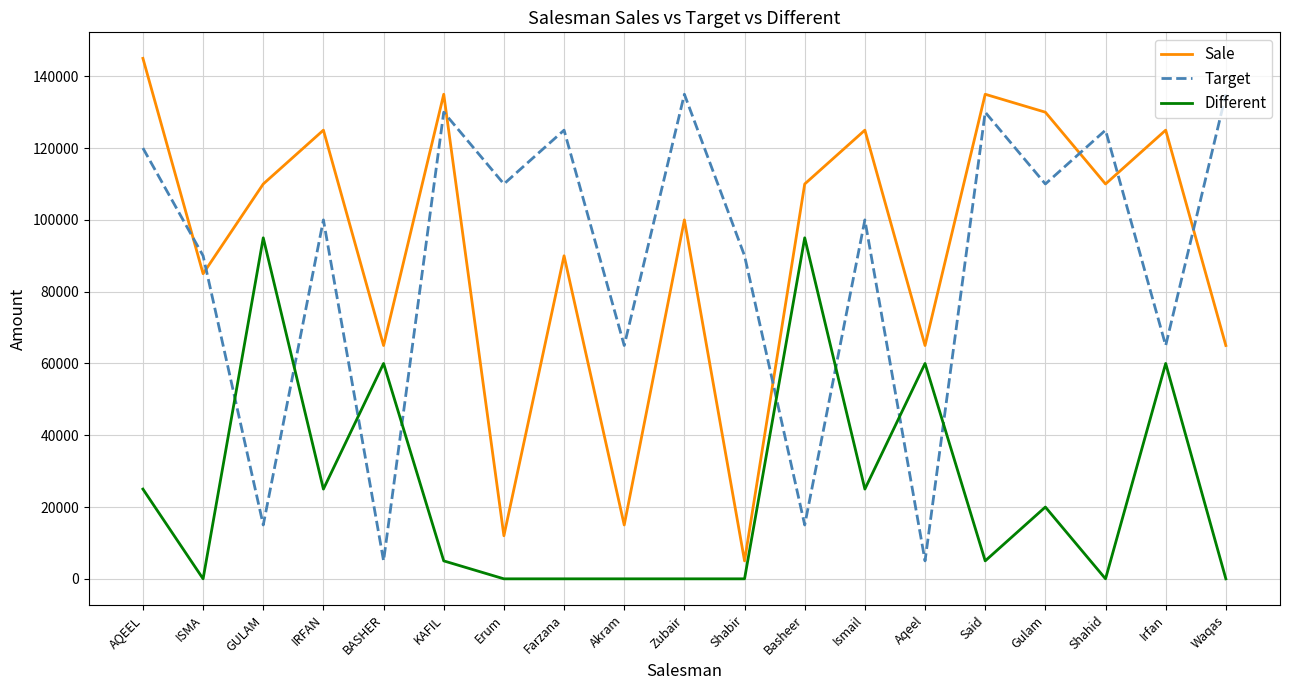

At how many categories does at least one series exceed 110840?

11